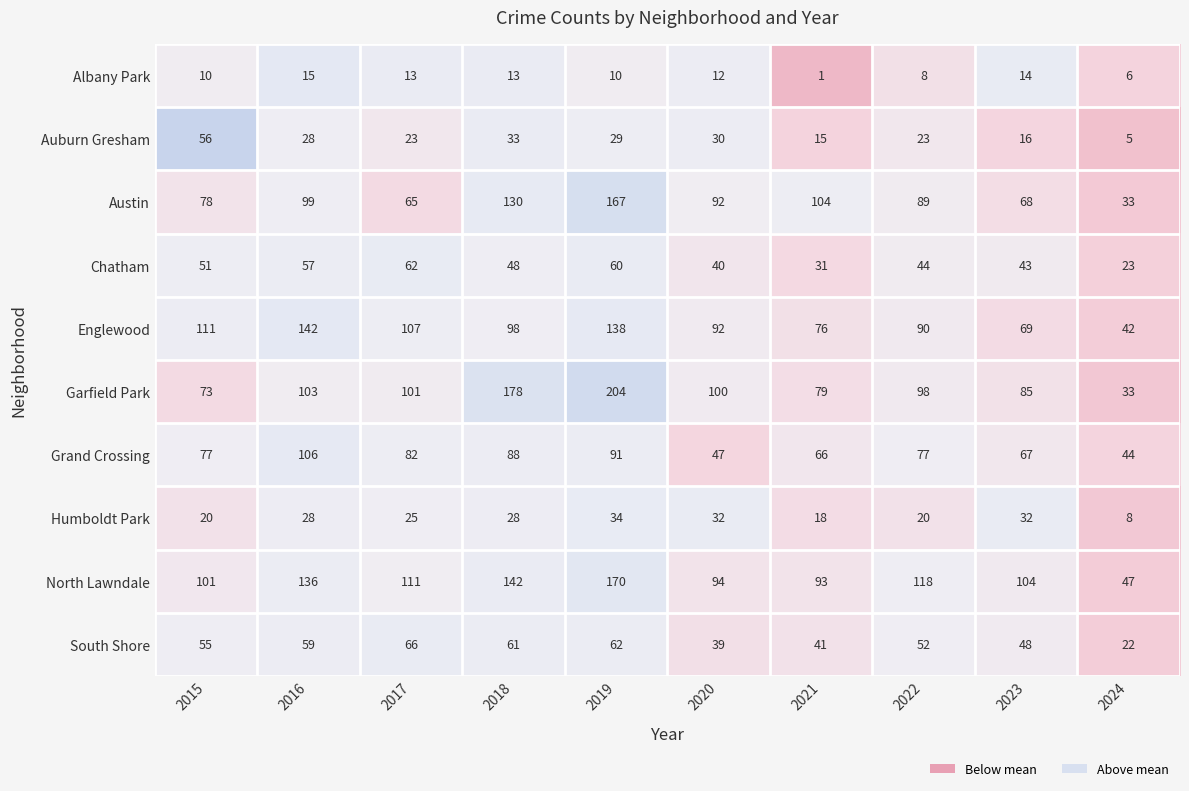

How many categories are shown in the chart?

10